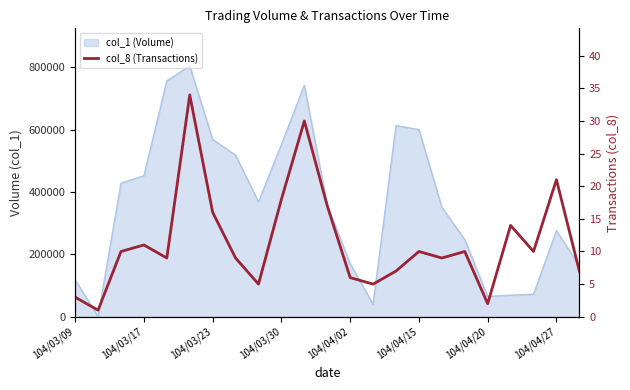

What is the change in value from 9 to 19?

-4